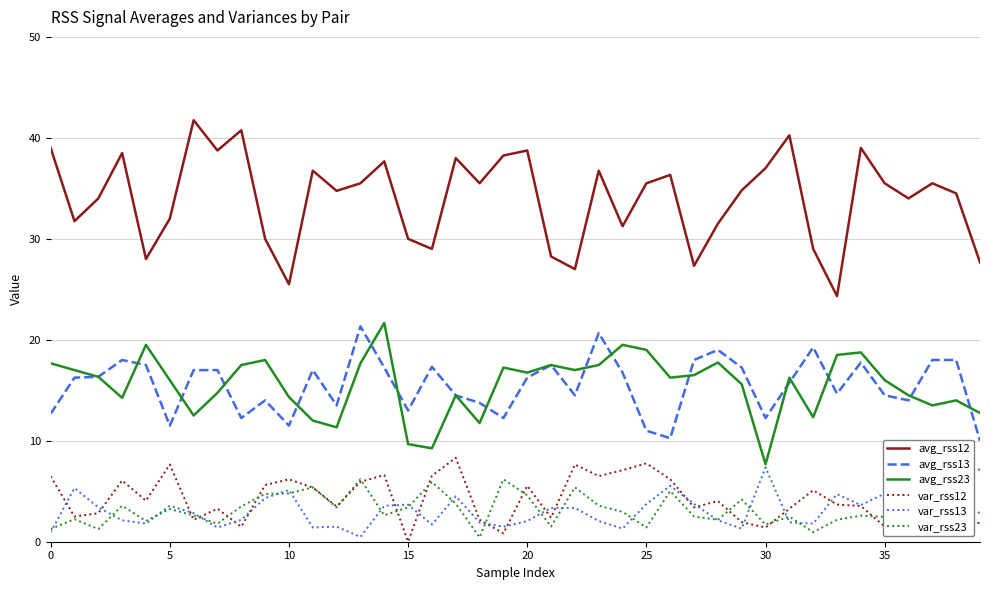

Reading right to left, extract all data points from this chart.

avg_rss12: 27.7	34.5	35.5	34.0	35.5	39.0	24.3	29.0	40.2	37.0	34.8	31.5	27.3	36.3	35.5	31.2	36.8	27.0	28.2	38.8	38.2	35.5	38.0	29.0	30.0	37.7	35.5	34.8	36.8	25.5	30.0	40.8	38.8	41.8	32.0	28.0	38.5	34.0	31.8	39.0
avg_rss13: 10.0	18.0	18.0	14.0	14.5	17.8	14.7	19.2	15.8	12.2	17.2	19.0	18.0	10.2	11.0	16.8	20.7	14.5	17.5	16.2	12.2	13.8	14.5	17.3	13.0	17.2	21.3	13.5	17.0	11.5	14.0	12.2	17.0	17.0	11.5	17.5	18.0	16.3	16.2	12.7
avg_rss23: 12.8	14.0	13.5	14.5	16.0	18.8	18.5	12.3	16.2	7.7	15.6	17.8	16.5	16.2	19.0	19.5	17.5	17.0	17.5	16.8	17.2	11.8	14.5	9.2	9.7	21.7	17.7	11.3	12.0	14.3	18.0	17.5	14.8	12.5	16.0	19.5	14.2	16.3	17.0	17.7
var_rss12: 1.9	1.5	7.3	5.2	1.5	3.5	3.7	5.1	3.3	1.4	1.9	4.0	3.4	6.2	7.8	7.1	6.5	7.7	2.4	5.5	0.8	2.2	8.3	6.5	0.0	6.6	5.9	3.5	5.4	6.2	5.6	1.5	3.3	2.2	7.7	4.1	6.1	2.8	2.5	6.5
var_rss13: 2.9	1.9	2.1	3.7	4.8	3.6	4.7	1.8	1.9	7.4	1.3	2.1	3.7	5.5	3.7	1.3	2.0	3.4	3.4	2.0	1.5	1.9	4.5	1.7	3.7	3.6	0.5	1.5	1.4	5.1	4.3	2.2	1.4	2.8	3.6	1.8	2.1	3.4	5.3	0.9
var_rss23: 7.2	7.2	3.0	2.3	2.5	2.6	2.2	0.9	2.5	1.7	4.2	2.2	2.5	5.0	1.4	3.0	3.6	5.4	1.5	4.6	6.2	0.4	3.8	5.9	3.4	2.6	6.2	3.4	5.4	4.8	4.7	3.5	1.8	2.6	3.2	2.1	3.6	1.2	2.2	1.2